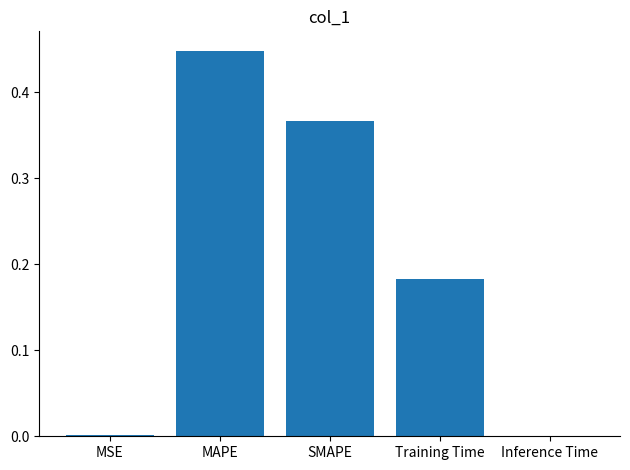

The chart shows a value of 0.0 at MSE. True or false?

True